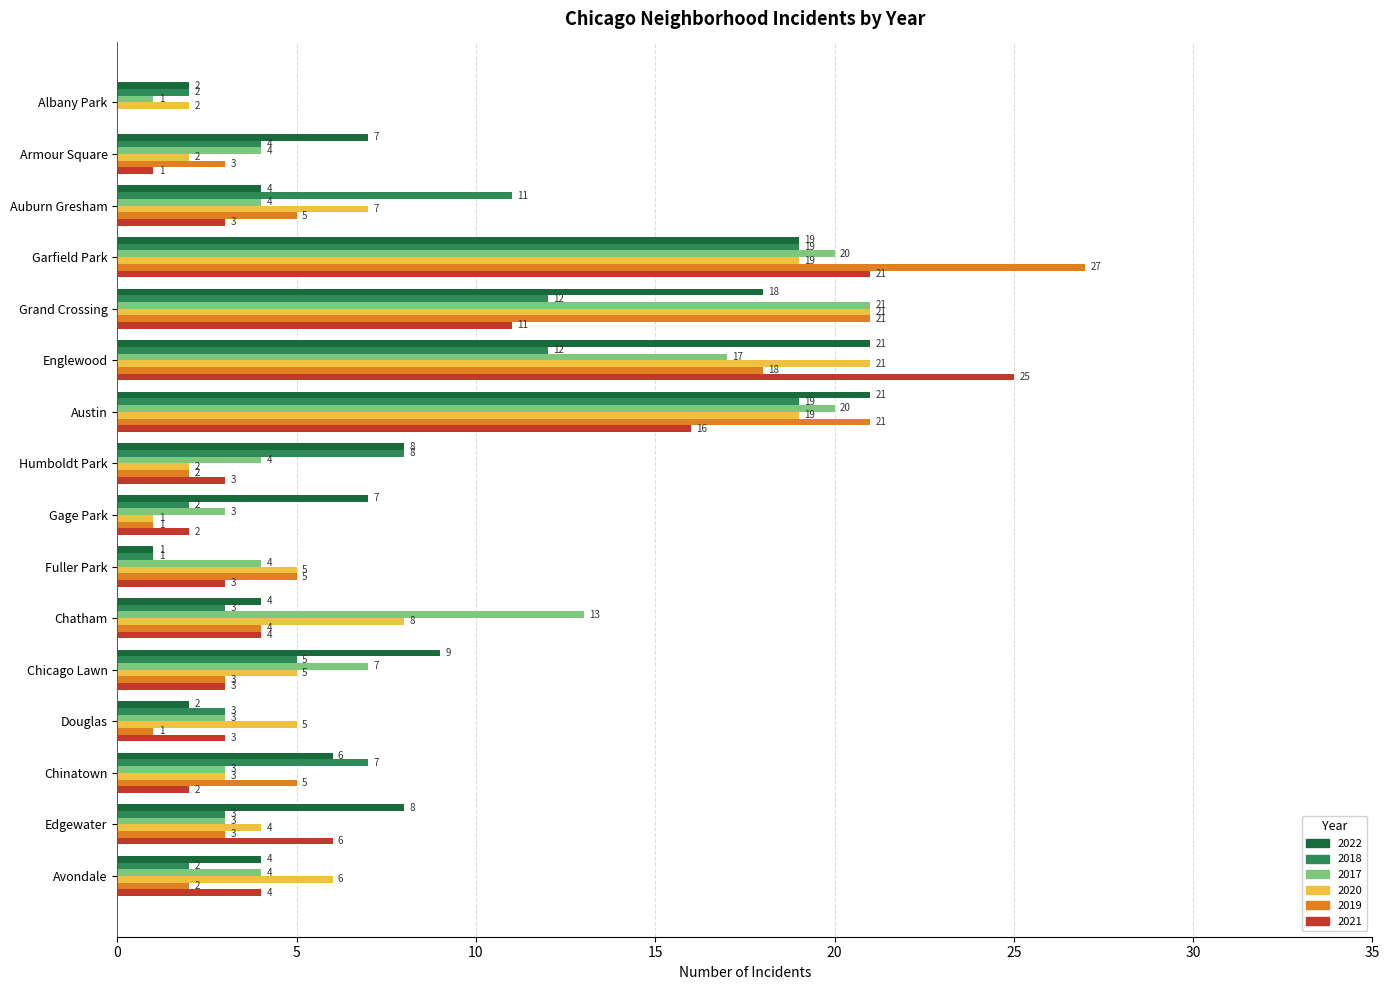

How many positive values does the 2019 series have?

15